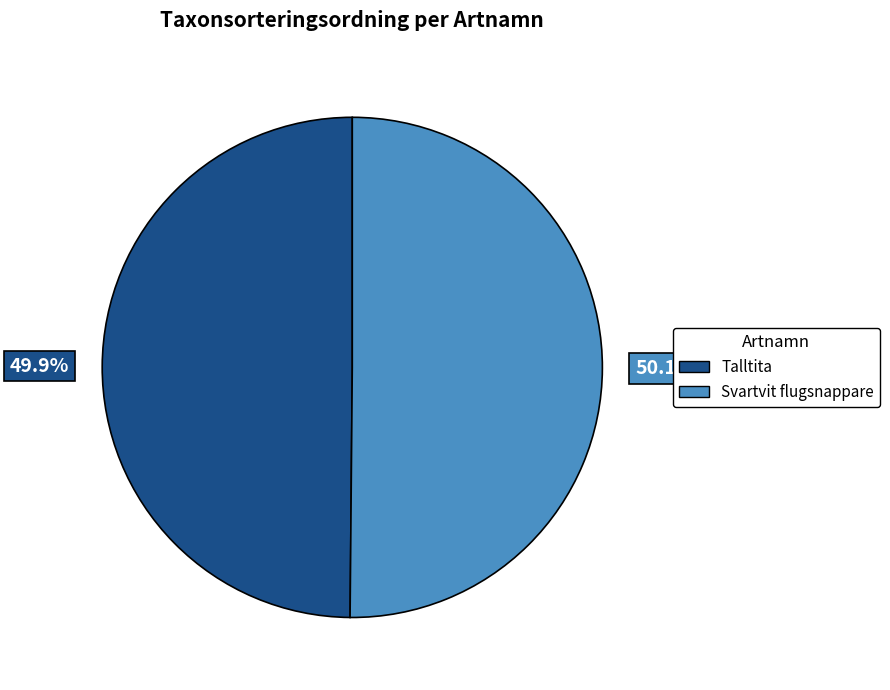

How much of the chart is everything except Talltita?

50.1%